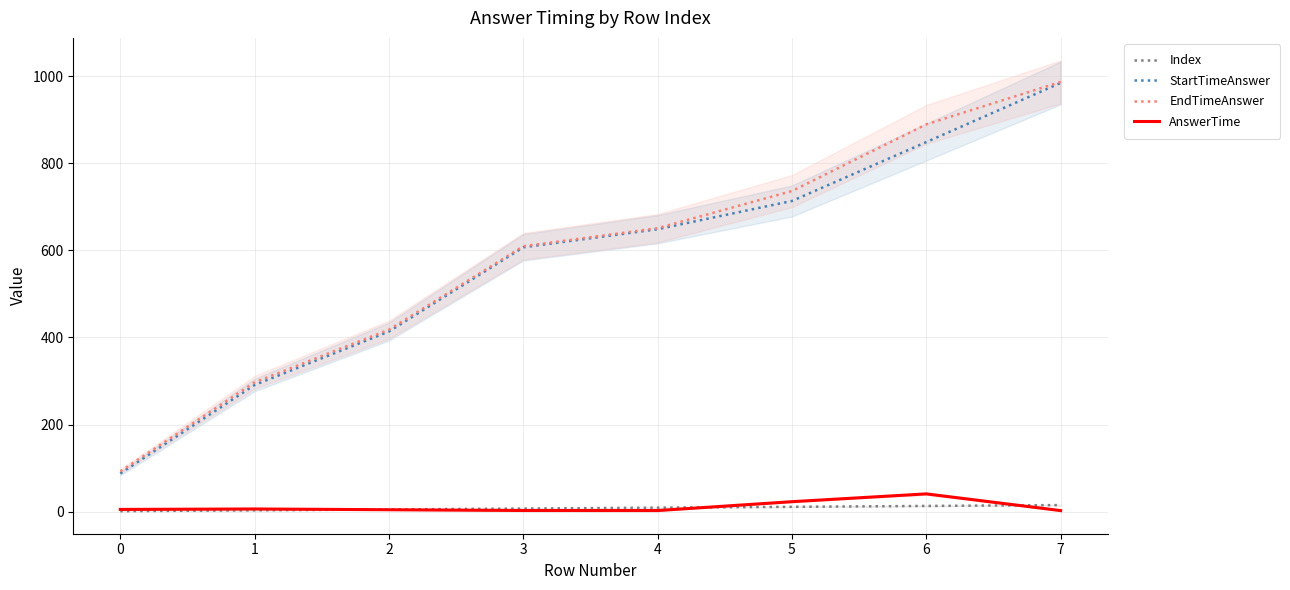

What is the spread (max minus min) of values at 2?

413.8